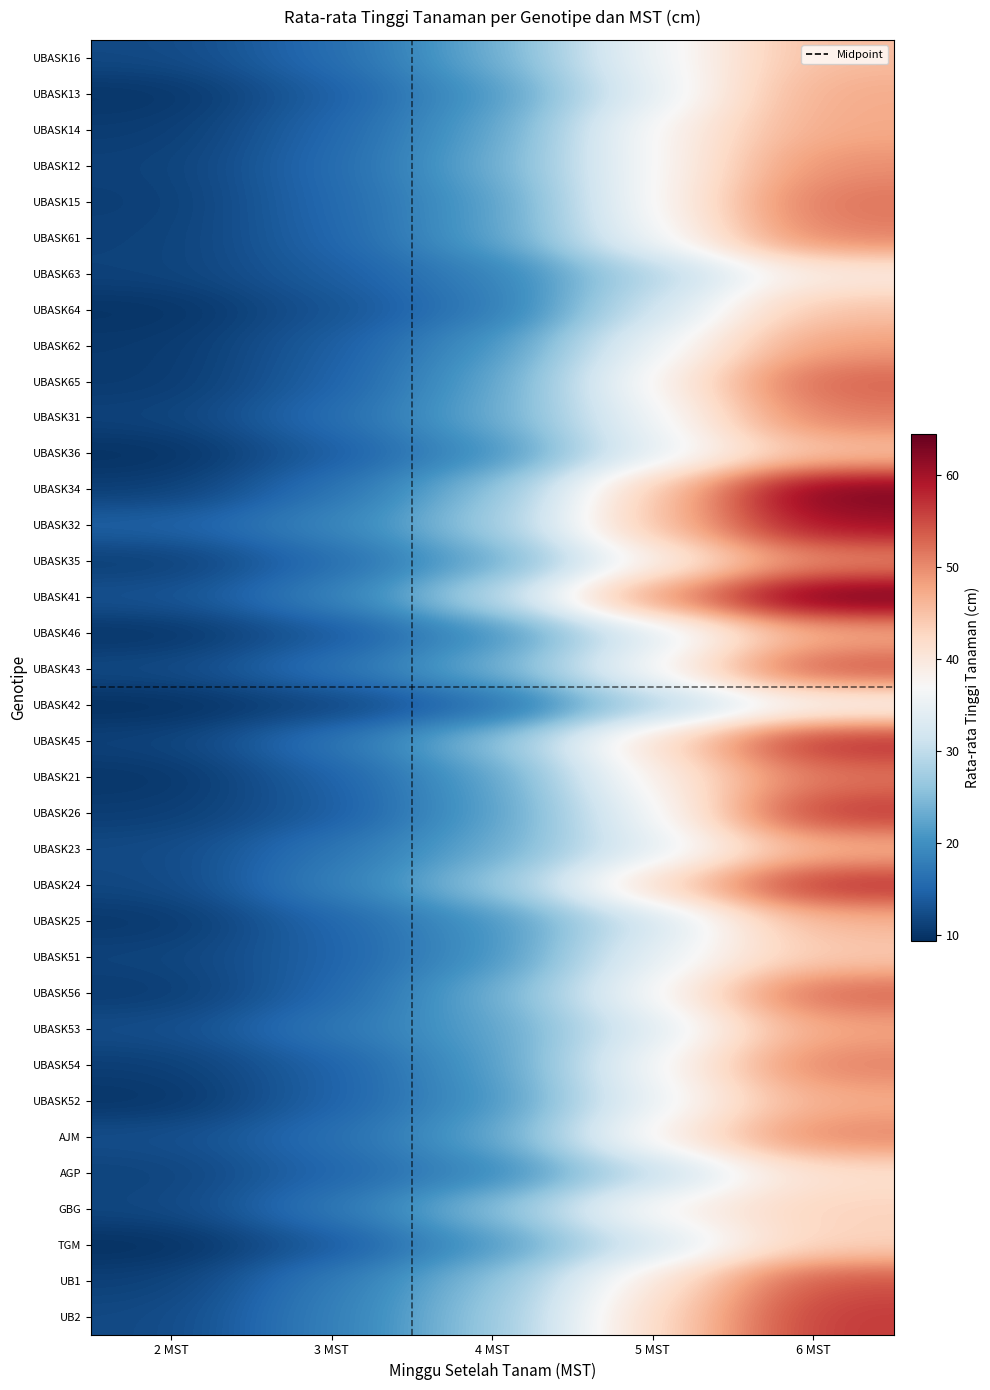

Reading right to left, transcribe all the data shown in this chart.

UBASK16: 6 MST=45.6	5 MST=35.5	4 MST=23.1	3 MST=15.6	2 MST=12.0
UBASK13: 6 MST=47.3	5 MST=34.2	4 MST=20.7	3 MST=14.1	2 MST=9.9
UBASK14: 6 MST=47.5	5 MST=37.4	4 MST=21.9	3 MST=15.0	2 MST=10.7
UBASK12: 6 MST=49.8	5 MST=36.9	4 MST=22.8	3 MST=15.4	2 MST=11.2
UBASK15: 6 MST=51.9	5 MST=37.0	4 MST=21.4	3 MST=15.2	2 MST=10.9
UBASK61: 6 MST=51.0	5 MST=35.8	4 MST=21.7	3 MST=14.8	2 MST=11.2
UBASK63: 6 MST=39.2	5 MST=28.6	4 MST=18.2	3 MST=14.0	2 MST=11.3
UBASK64: 6 MST=45.1	5 MST=31.2	4 MST=17.1	3 MST=12.9	2 MST=9.7
UBASK62: 6 MST=48.5	5 MST=35.1	4 MST=20.3	3 MST=14.0	2 MST=10.4
UBASK65: 6 MST=53.3	5 MST=37.6	4 MST=21.9	3 MST=14.4	2 MST=10.4
UBASK31: 6 MST=51.3	5 MST=35.5	4 MST=22.7	3 MST=15.8	2 MST=11.3
UBASK36: 6 MST=44.6	5 MST=34.3	4 MST=19.8	3 MST=13.9	2 MST=9.5
UBASK34: 6 MST=63.5	5 MST=43.9	4 MST=25.0	3 MST=16.3	2 MST=10.8
UBASK32: 6 MST=60.3	5 MST=44.7	4 MST=26.5	3 MST=18.7	2 MST=14.6
UBASK35: 6 MST=49.8	5 MST=38.0	4 MST=22.6	3 MST=15.5	2 MST=10.8
UBASK41: 6 MST=64.5	5 MST=49.1	4 MST=28.7	3 MST=18.2	2 MST=13.0
UBASK46: 6 MST=46.8	5 MST=33.3	4 MST=19.8	3 MST=13.4	2 MST=9.8
UBASK43: 6 MST=54.8	5 MST=36.8	4 MST=23.4	3 MST=16.5	2 MST=12.0
UBASK42: 6 MST=37.0	5 MST=28.1	4 MST=15.3	3 MST=11.2	2 MST=9.3
UBASK45: 6 MST=58.0	5 MST=41.3	4 MST=25.2	3 MST=16.7	2 MST=11.3
UBASK21: 6 MST=51.6	5 MST=38.4	4 MST=21.7	3 MST=14.3	2 MST=10.0
UBASK26: 6 MST=56.9	5 MST=35.7	4 MST=21.5	3 MST=13.7	2 MST=10.7
UBASK23: 6 MST=46.3	5 MST=33.9	4 MST=22.7	3 MST=16.6	2 MST=12.0
UBASK24: 6 MST=57.7	5 MST=42.0	4 MST=25.7	3 MST=18.0	2 MST=11.7
UBASK25: 6 MST=46.2	5 MST=31.6	4 MST=20.4	3 MST=14.9	2 MST=10.2
UBASK51: 6 MST=44.1	5 MST=34.6	4 MST=20.1	3 MST=14.5	2 MST=11.4
UBASK56: 6 MST=53.3	5 MST=36.5	4 MST=23.0	3 MST=14.9	2 MST=10.6
UBASK53: 6 MST=47.8	5 MST=33.3	4 MST=21.9	3 MST=17.0	2 MST=12.4
UBASK54: 6 MST=51.0	5 MST=36.3	4 MST=21.1	3 MST=14.4	2 MST=10.8
UBASK52: 6 MST=47.1	5 MST=35.1	4 MST=20.2	3 MST=14.5	2 MST=9.9
AJM: 6 MST=50.7	5 MST=38.2	4 MST=22.1	3 MST=16.0	2 MST=12.5
AGP: 6 MST=41.3	5 MST=30.0	4 MST=18.9	3 MST=14.8	2 MST=11.3
GBG: 6 MST=43.2	5 MST=38.0	4 MST=24.9	3 MST=17.0	2 MST=11.7
TGM: 6 MST=43.2	5 MST=32.2	4 MST=20.8	3 MST=13.5	2 MST=9.4
UB1: 6 MST=54.7	5 MST=40.1	4 MST=25.1	3 MST=17.4	2 MST=11.1
UB2: 6 MST=56.4	5 MST=42.0	4 MST=26.1	3 MST=17.9	2 MST=11.9